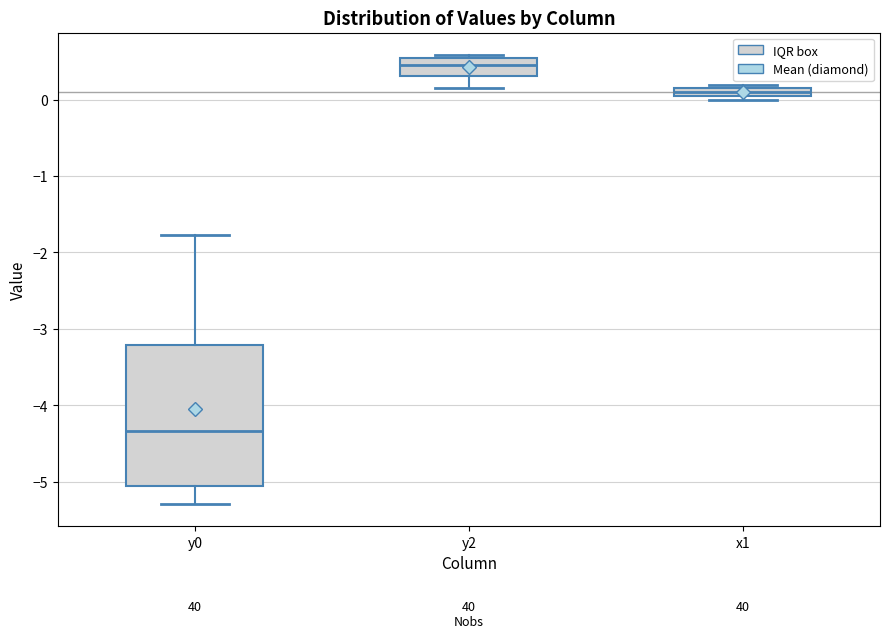

Comparing the boxes themselves (not the whiskers), which one is the tallest?

y0